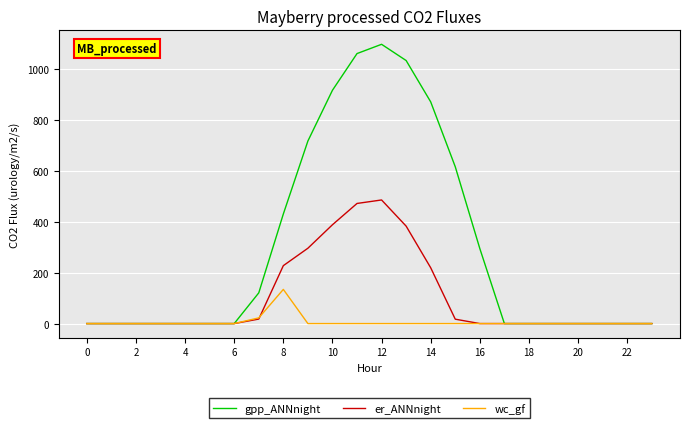

Rank the series by their maximum value, from highest to lowest.

gpp_ANNnight, er_ANNnight, wc_gf